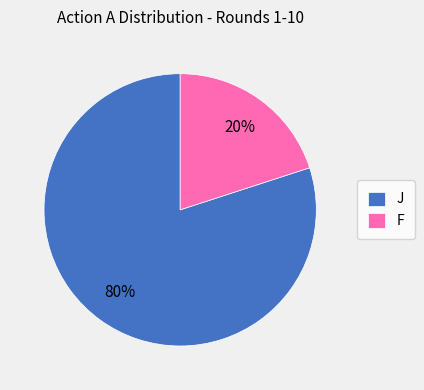

Which slice is the smallest?

F